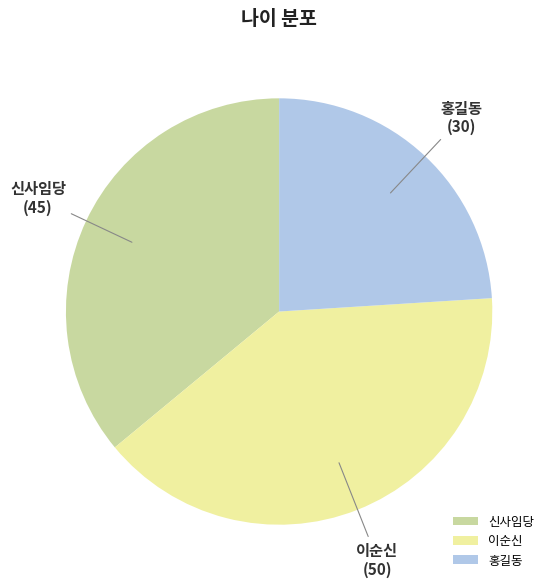

Combined, do 이순신 and 신사임당 account for over 50%?

Yes